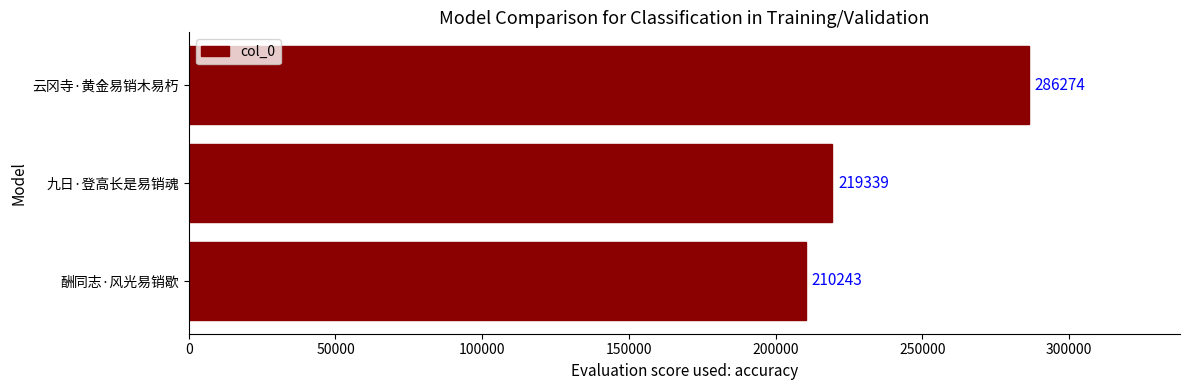

What is the difference between the second highest and minimum values?

9096